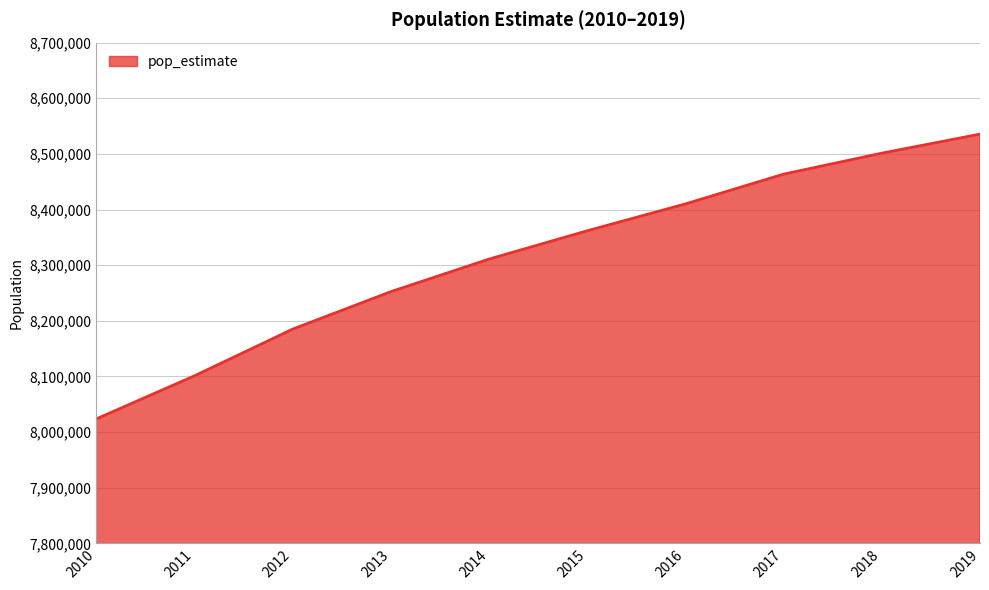

The value at 2012 is 5089121. True or false?

False